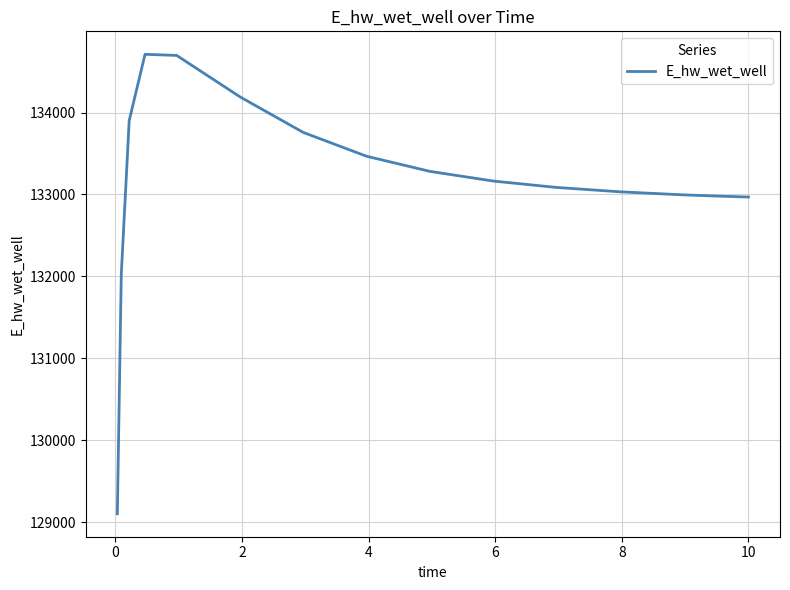

What is the sum of all values?

1997367.4